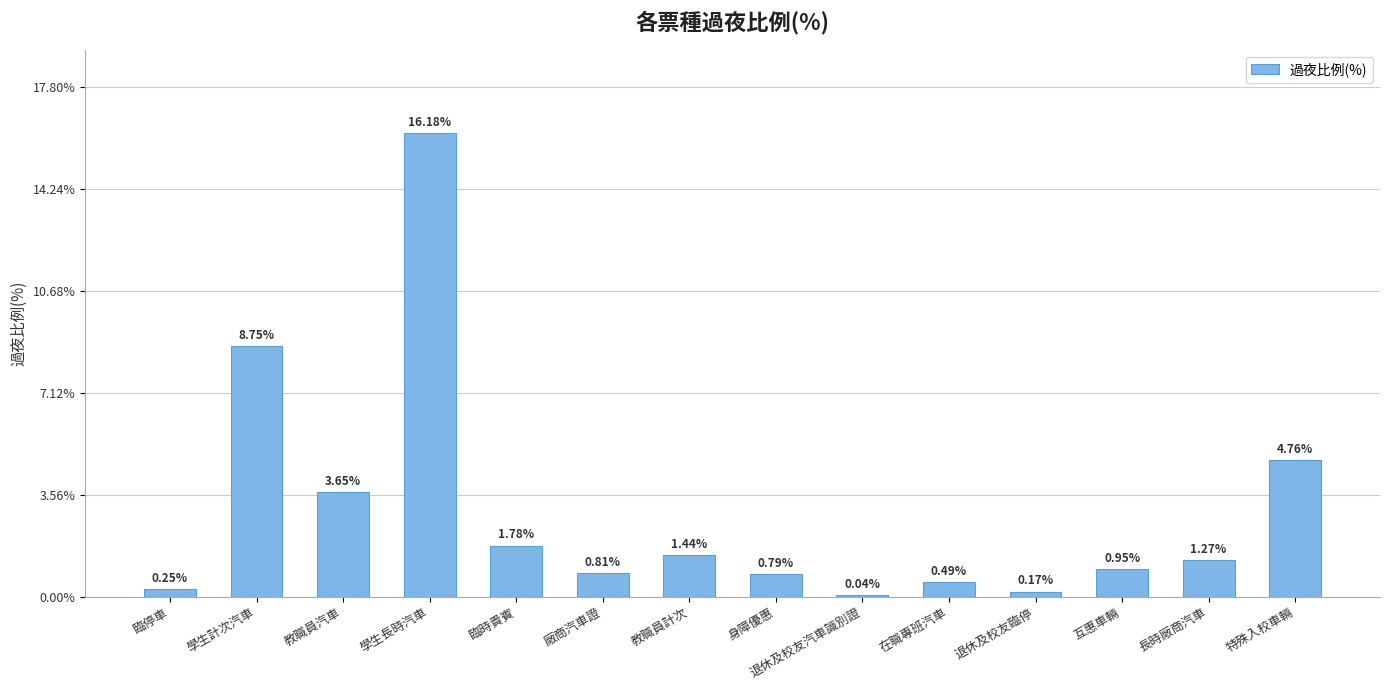

Count the number of data series in this chart.

1